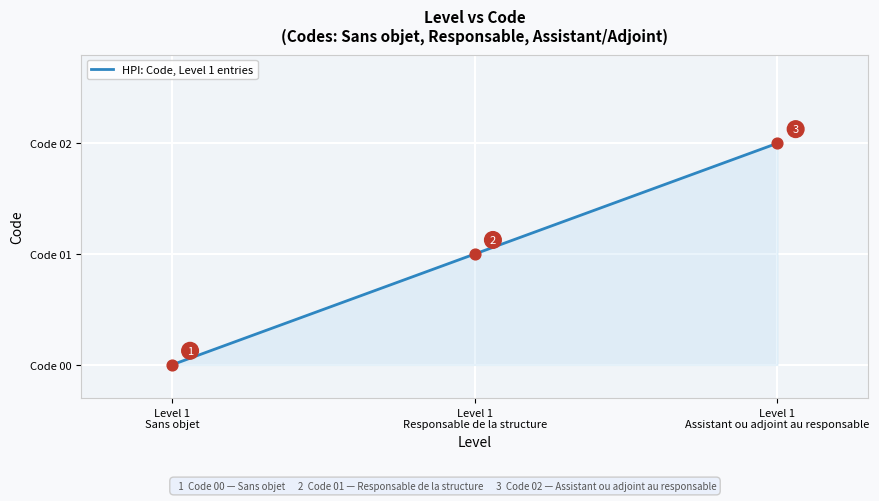

Between Level 1
Assistant ou adjoint au responsable and Level 1
Sans objet, which is larger?

Level 1
Assistant ou adjoint au responsable